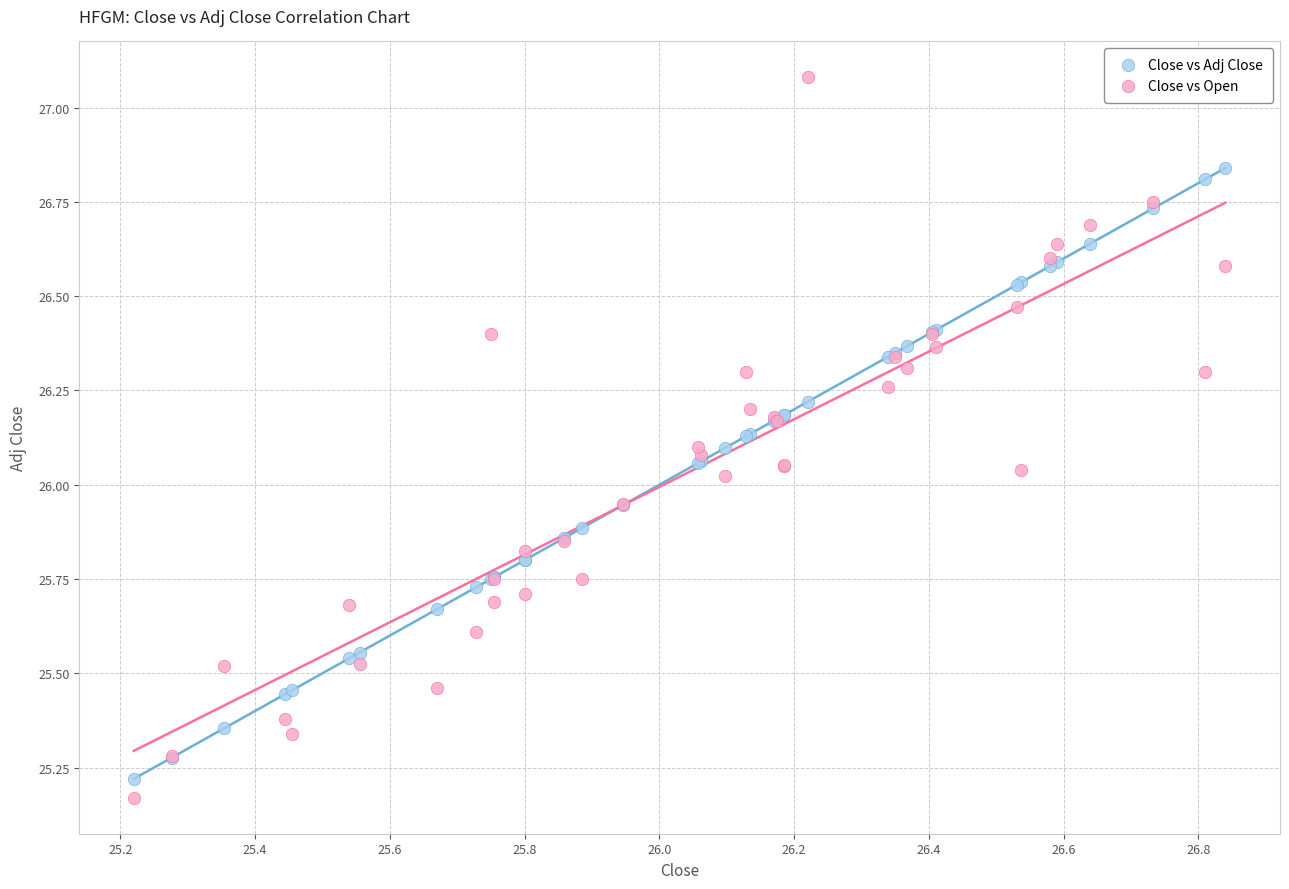

Which series has the widest spread of Y values?

Close vs Open